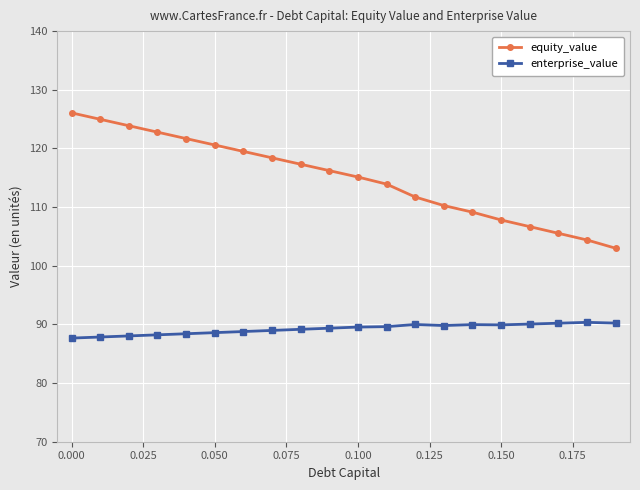

True or false: equity_value and enterprise_value intersect in this chart.

False